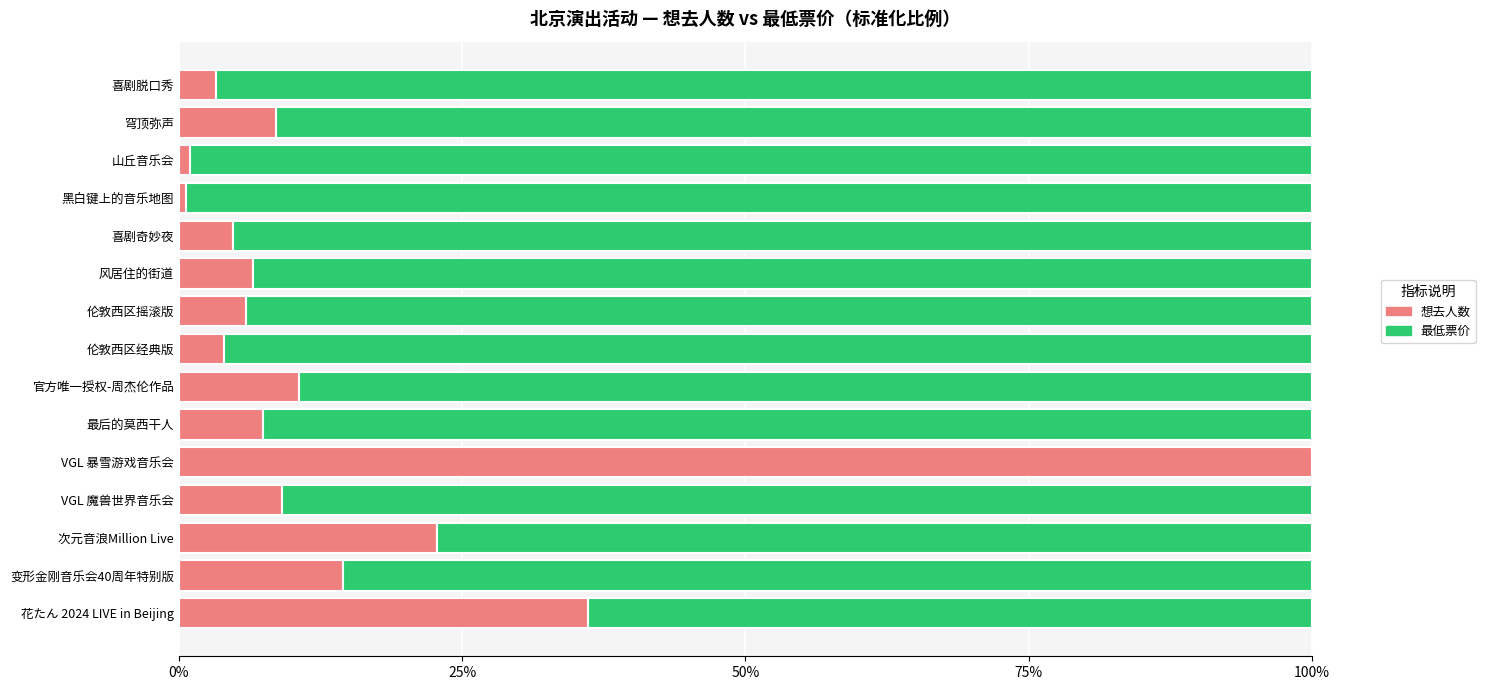

Where is 想去人数 nearest to the value 50?

花たん 2024 LIVE in Beijing